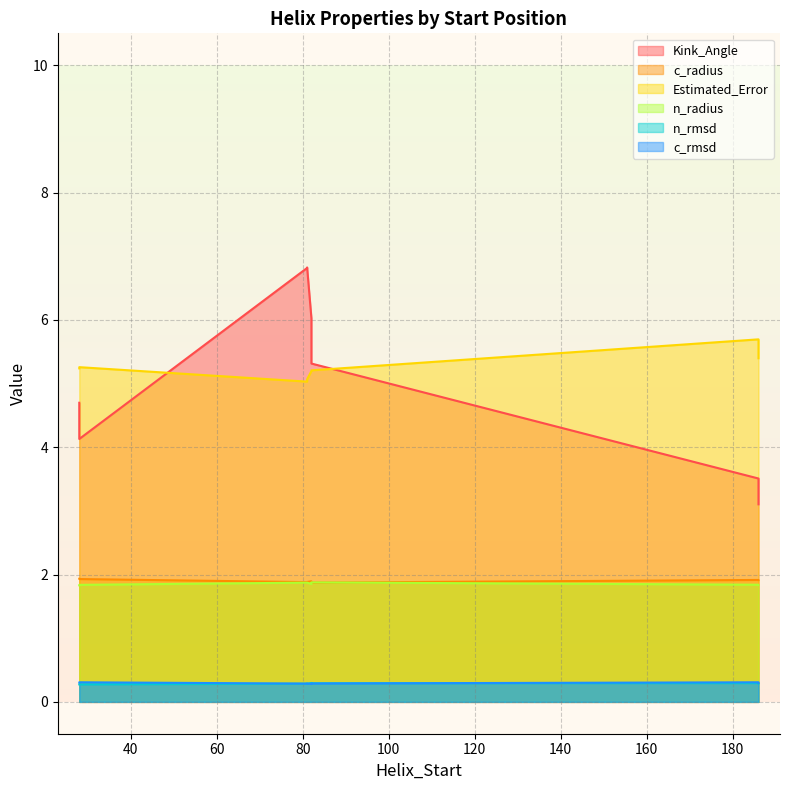

What is the average value of the n_rmsd series?

0.3